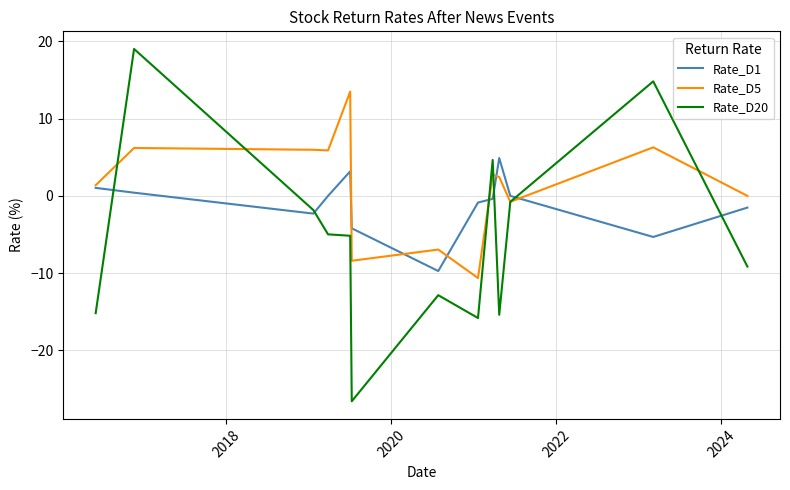

Which series has the largest total across all categories?

Rate_D5